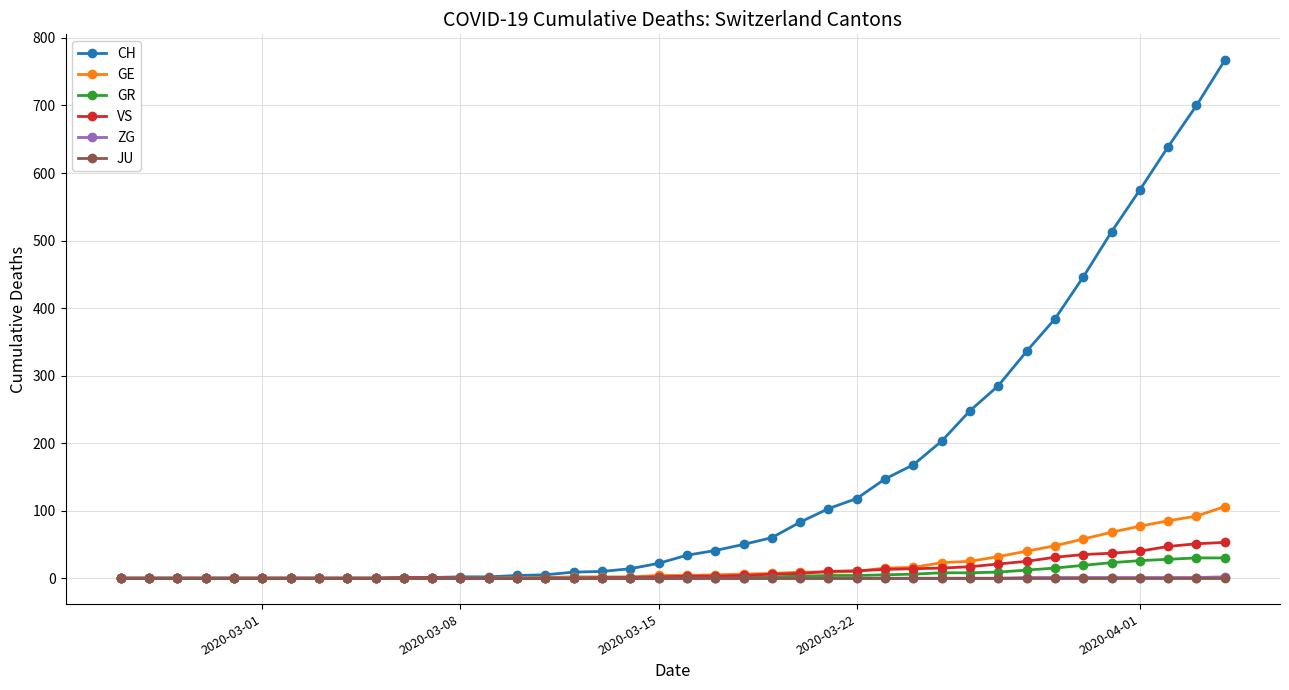

Which series has the widest spread of values?

CH